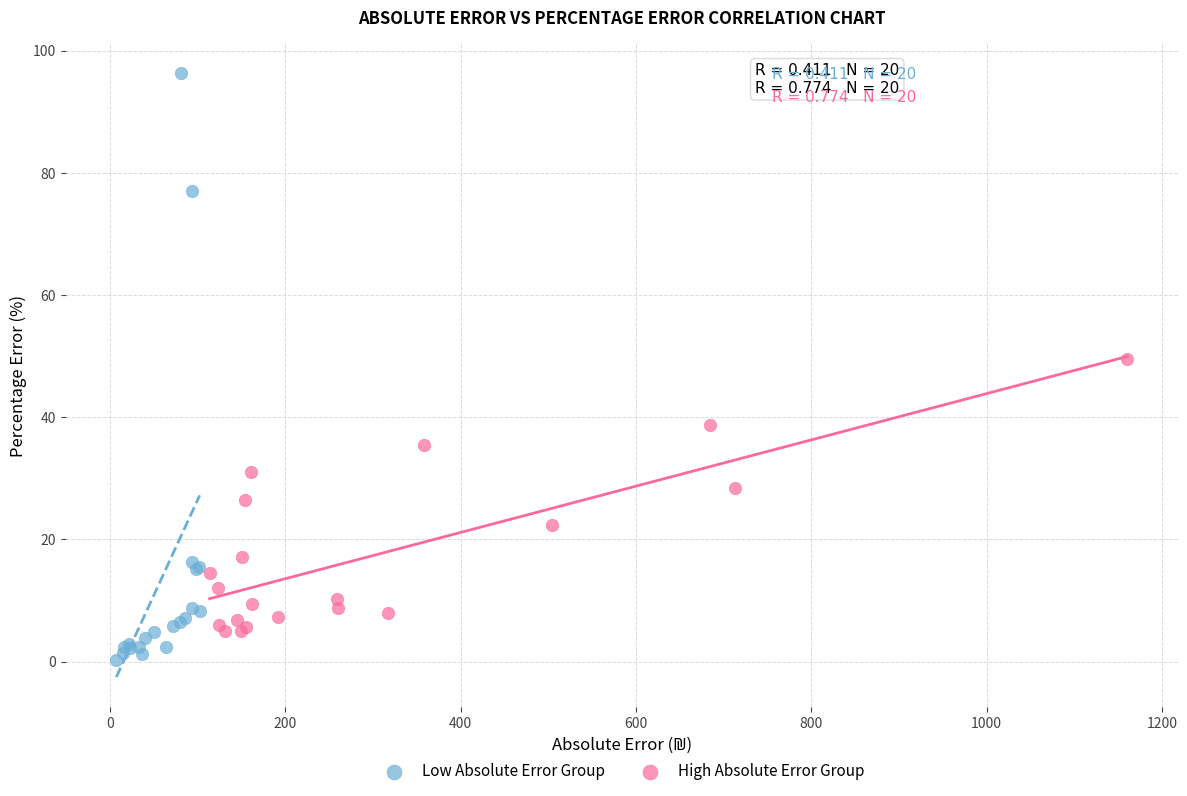

Which series reaches the maximum Y coordinate?

Low Absolute Error Group